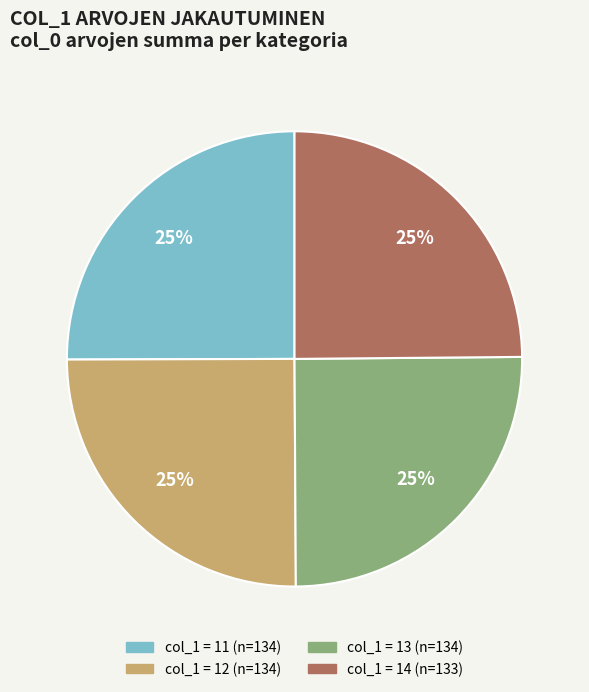

Is there a majority slice in this chart?

No